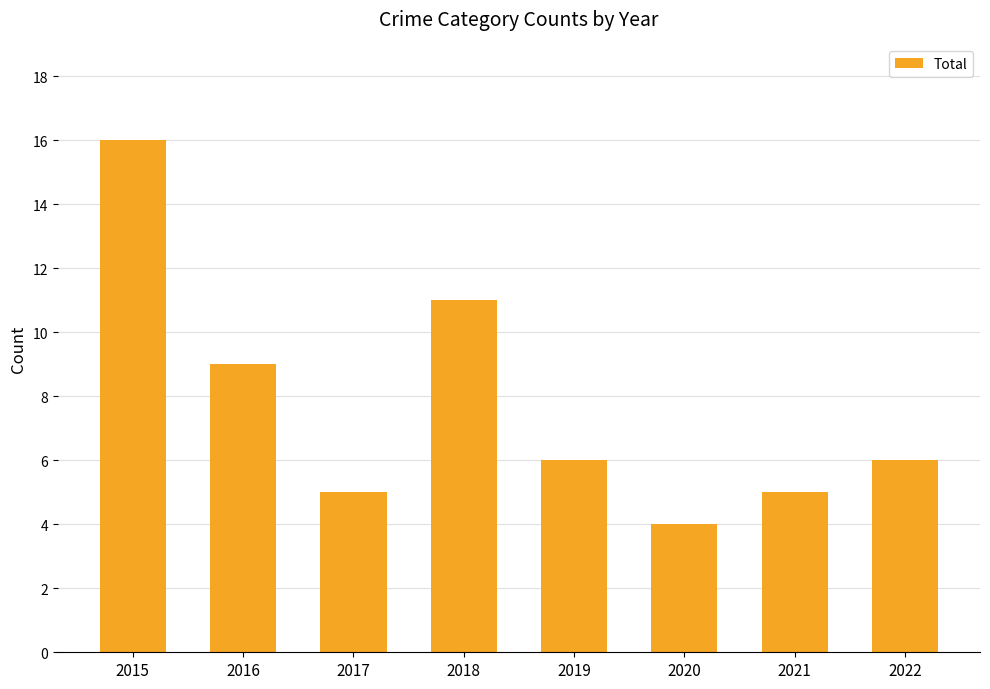

How many bars are there in total?

8